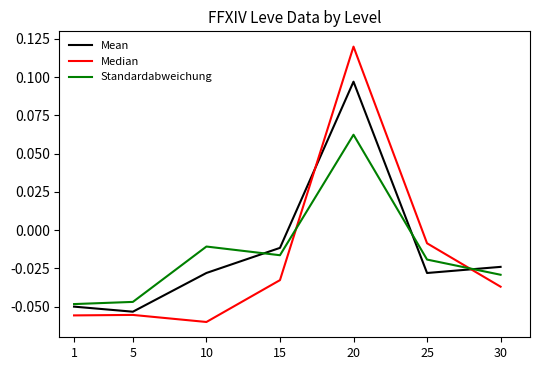

How many intersections are there between Standardabweichung and Mean?

3